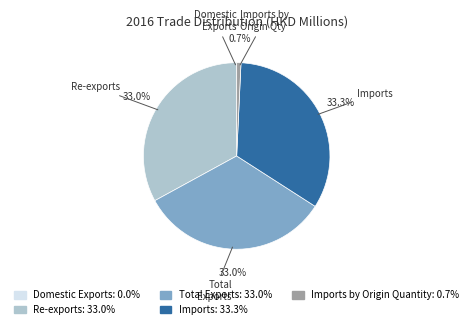

Is there a majority slice in this chart?

No